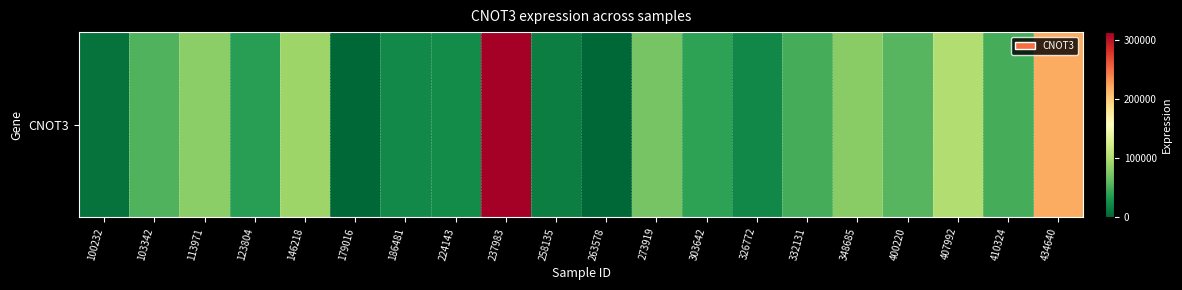

List the labels in order of value, largest first.

237983, 434640, 407992, 146218, 113971, 348685, 273919, 400220, 103342, 410324, 332131, 303642, 123804, 224143, 186481, 326772, 258135, 100232, 179016, 263578